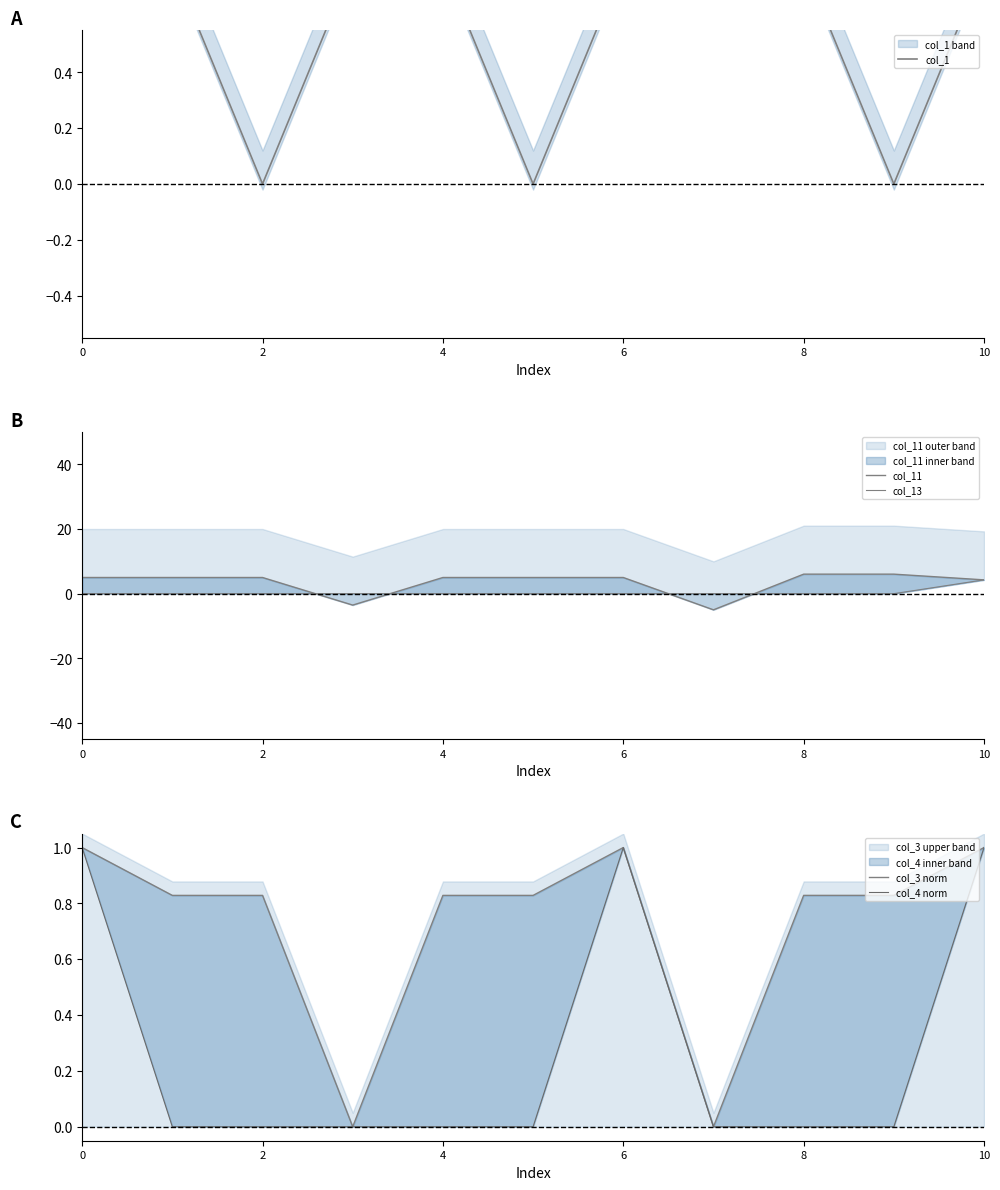

True or false: col_13 and col_1 intersect in this chart.

False